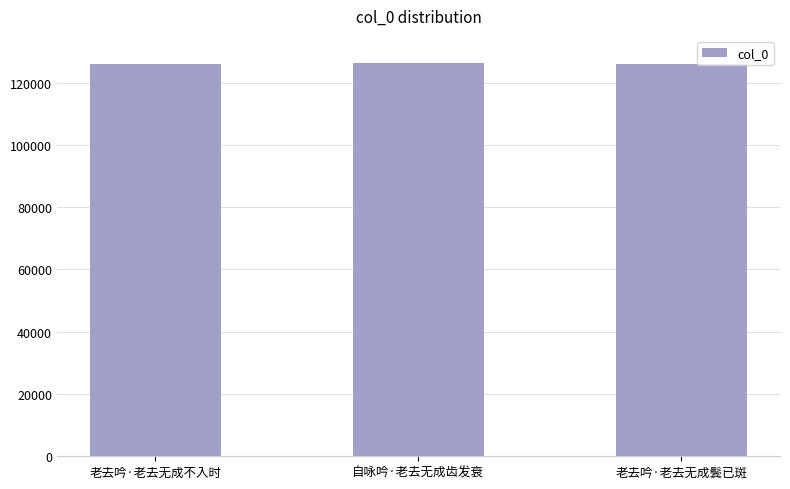

How many bars are there in total?

3